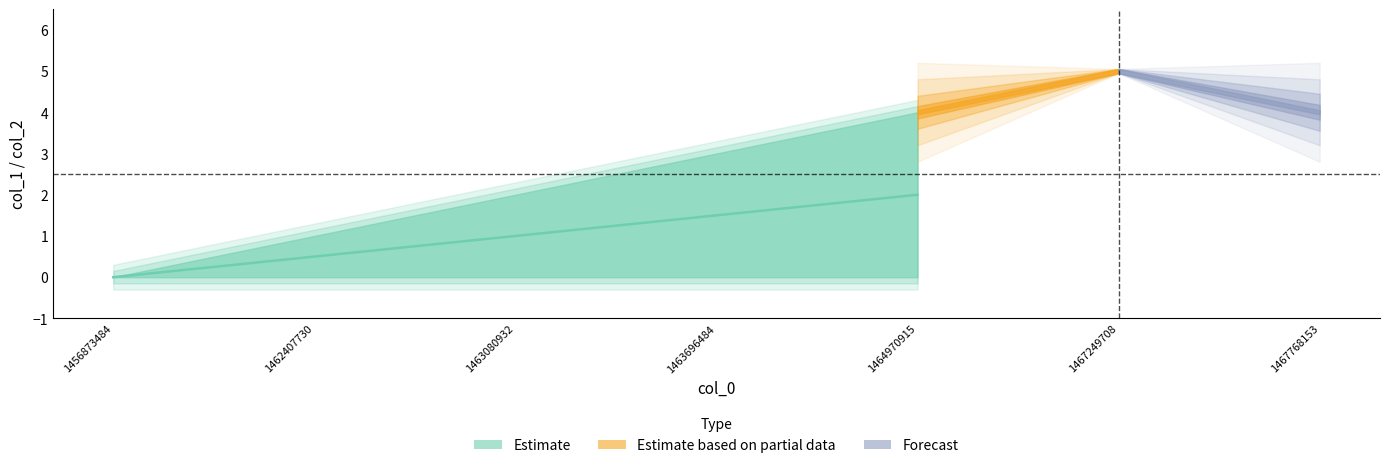

What is the total value across all series at 1464970915?

4